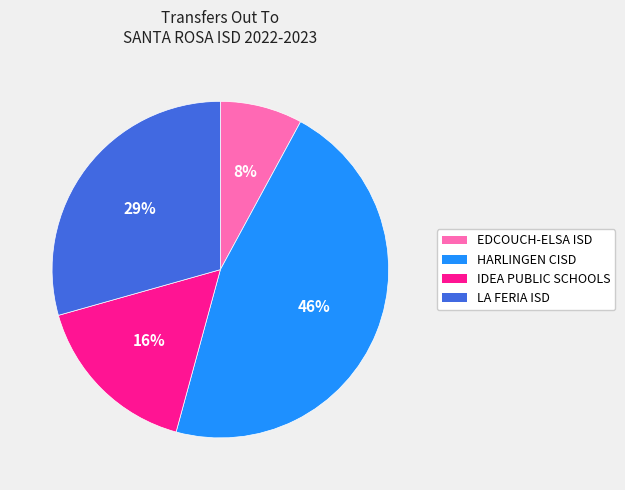

Combined, do EDCOUCH-ELSA ISD and IDEA PUBLIC SCHOOLS account for over 50%?

No